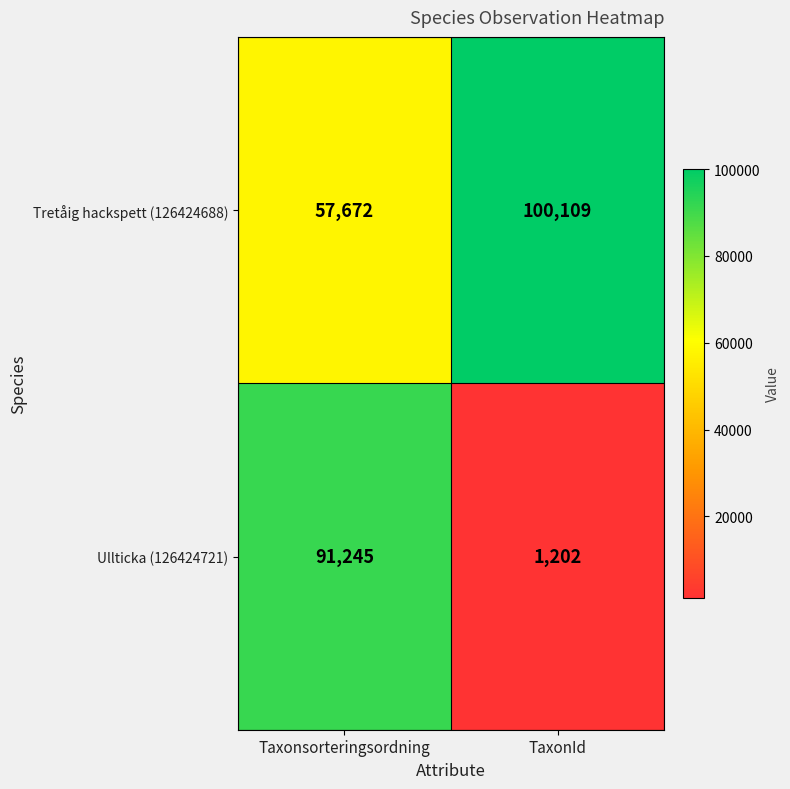

What is the average value of the Ullticka (126424721) series?

46224